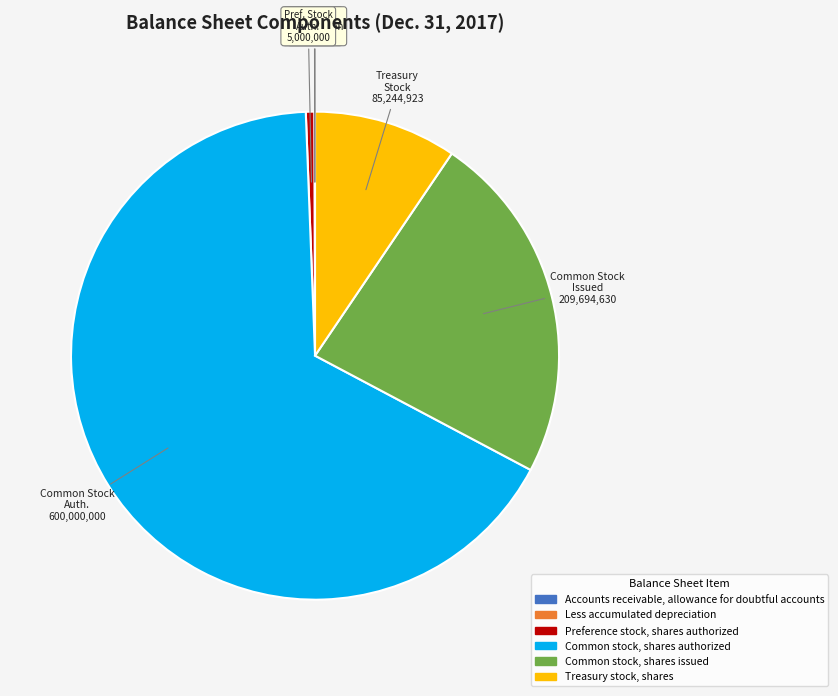

Is there any slice that represents more than half of the pie?

Yes